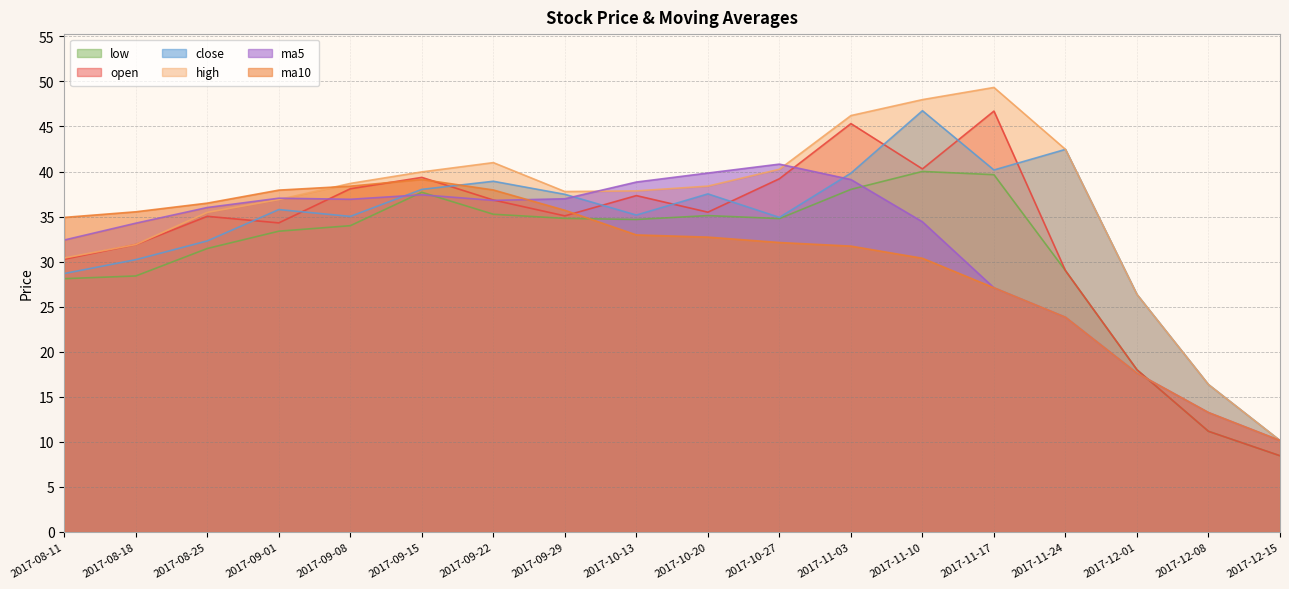

What is the smallest value displayed?

8.5